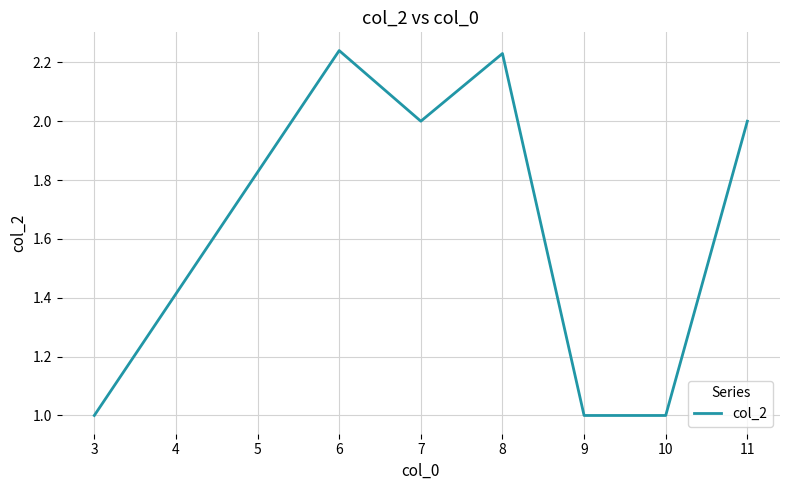

True or false: there are more than 1 points higher than both neighbors.

True